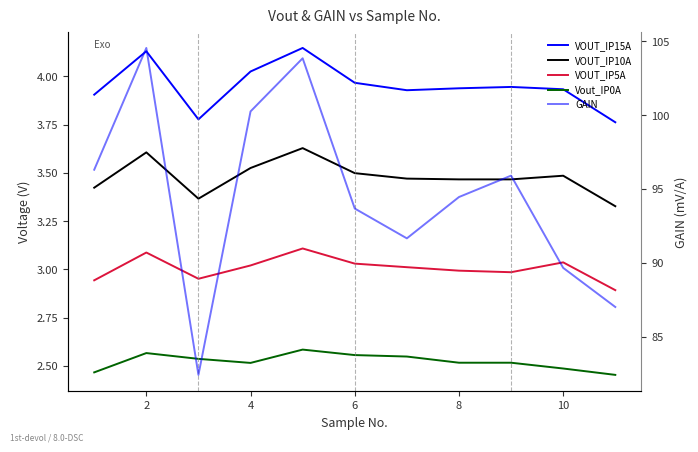

In VOUT_IP10A, how many points are lower than both neighbors (excluding endpoints)?

1